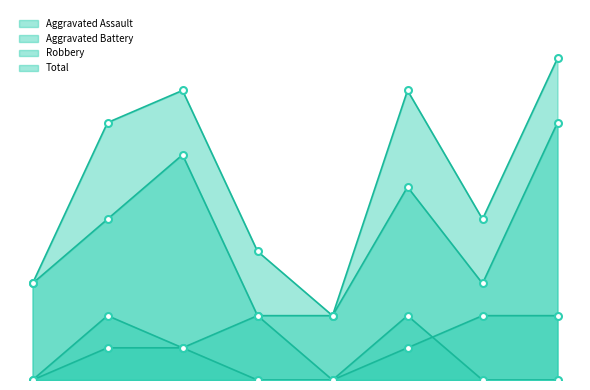

List the labels in order of Robbery value, largest first.

2022, 2017, 2020, 2016, 2015, 2021, 2018, 2019